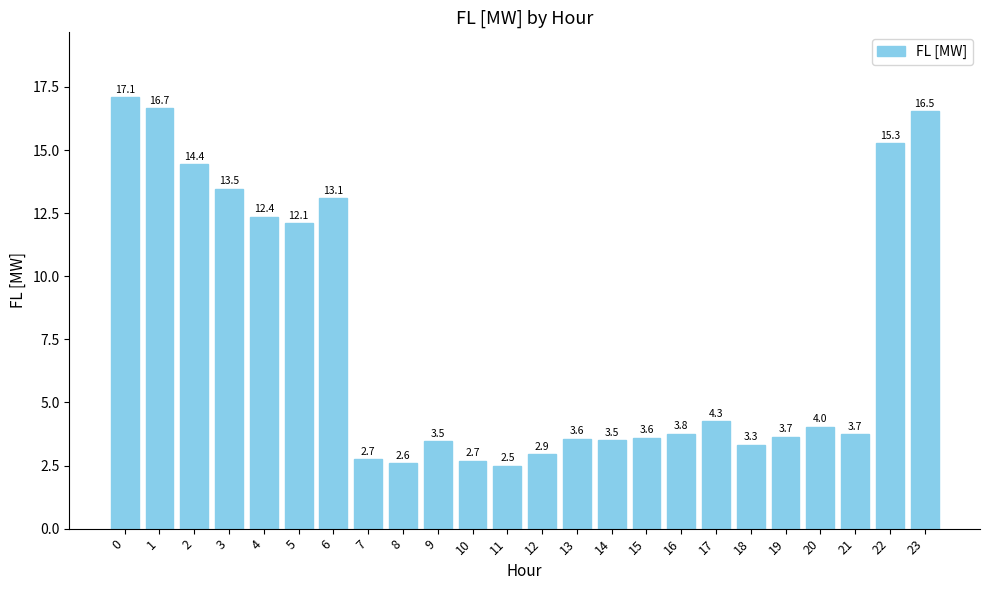

Between 1 and 8, which is larger?

1